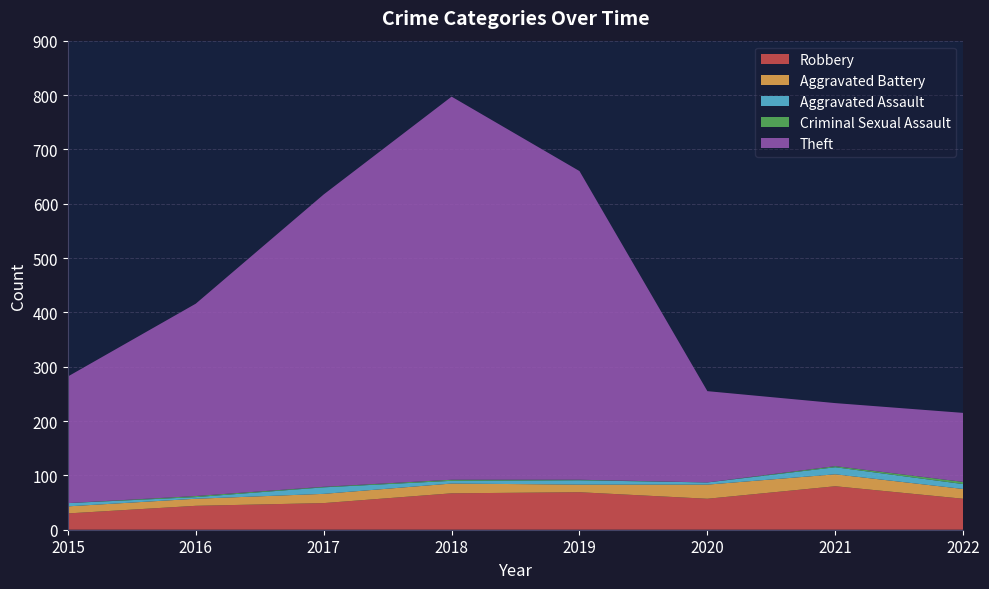

Reading left to right, list all the values displayed in this chart.

Robbery: 2015=30	2016=44	2017=49	2018=67	2019=69	2020=57	2021=80	2022=57
Aggravated Battery: 2015=13	2016=13	2017=17	2018=18	2019=14	2020=26	2021=22	2022=18
Aggravated Assault: 2015=6	2016=3	2017=12	2018=5	2019=8	2020=4	2021=13	2022=9
Criminal Sexual Assault: 2015=0	2016=2	2017=1	2018=2	2019=1	2020=0	2021=2	2022=4
Theft: 2015=233	2016=354	2017=538	2018=705	2019=568	2020=168	2021=116	2022=127